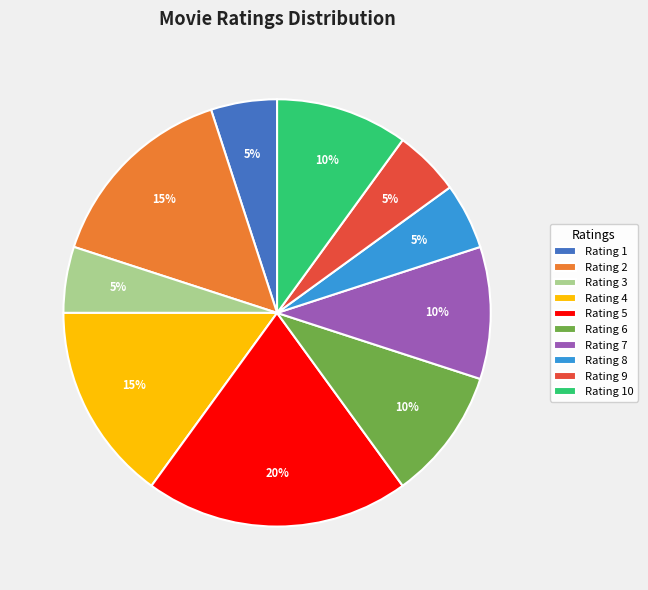

To the nearest percent, what is the average slice percentage?

10%